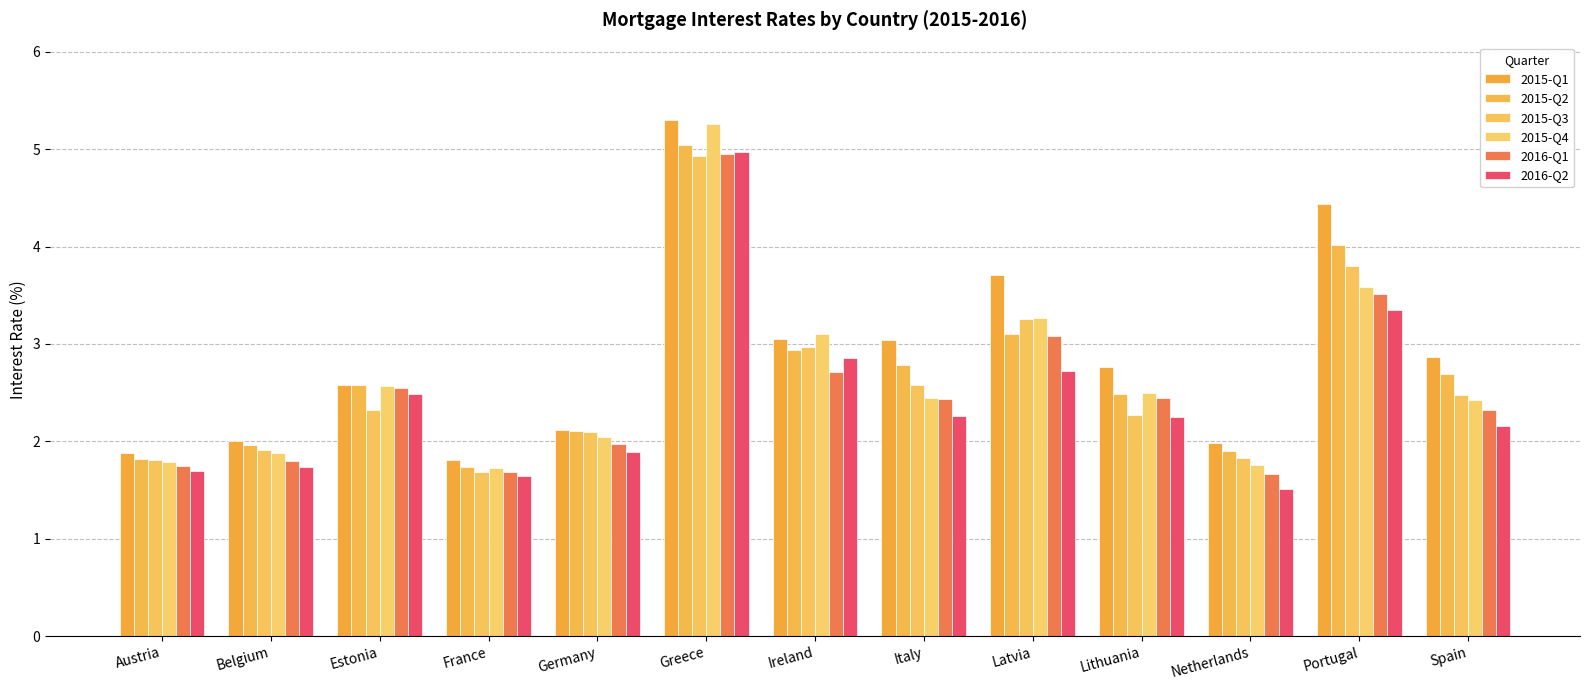

At which label does 2016-Q1 first exceed 2?

Estonia